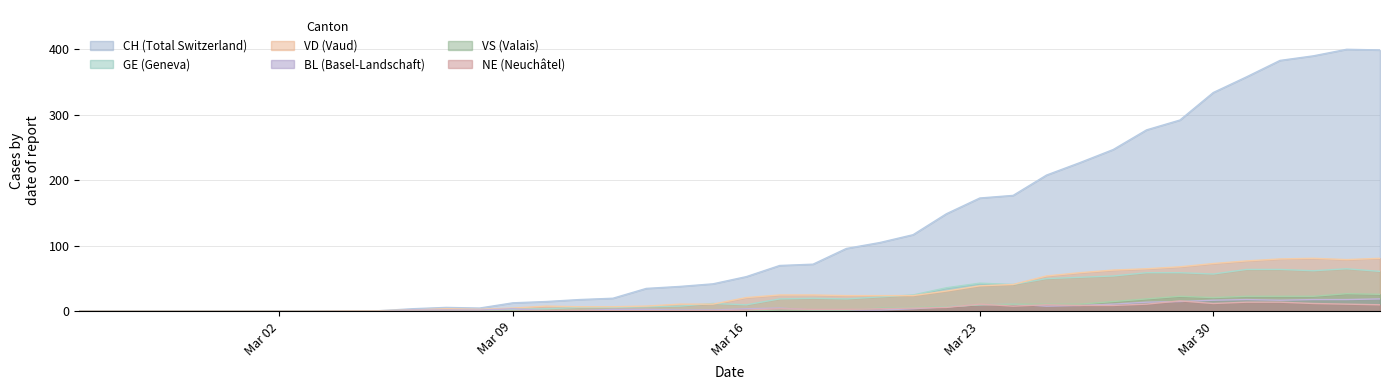

Which series has the largest total across all categories?

CH (Total Switzerland)